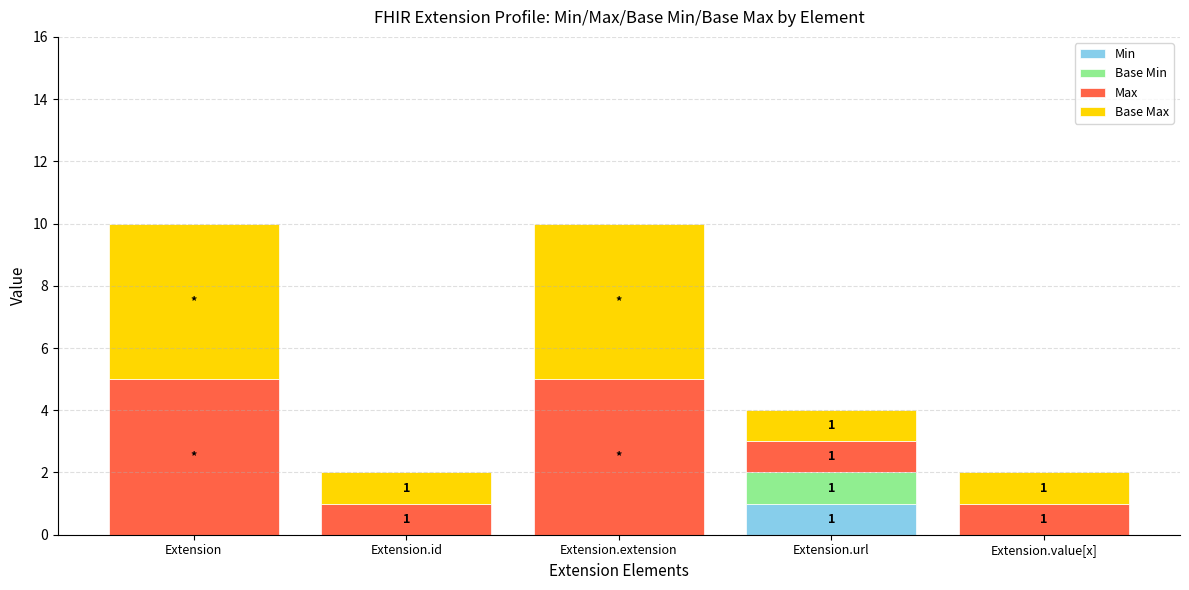

How many categories are shown in the chart?

5